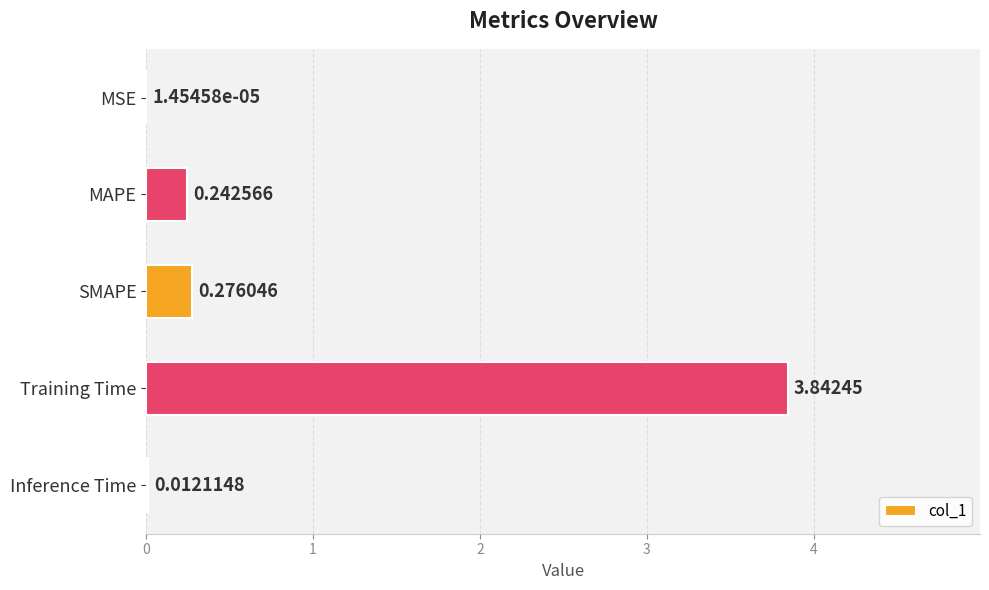

Count the number of data series in this chart.

1